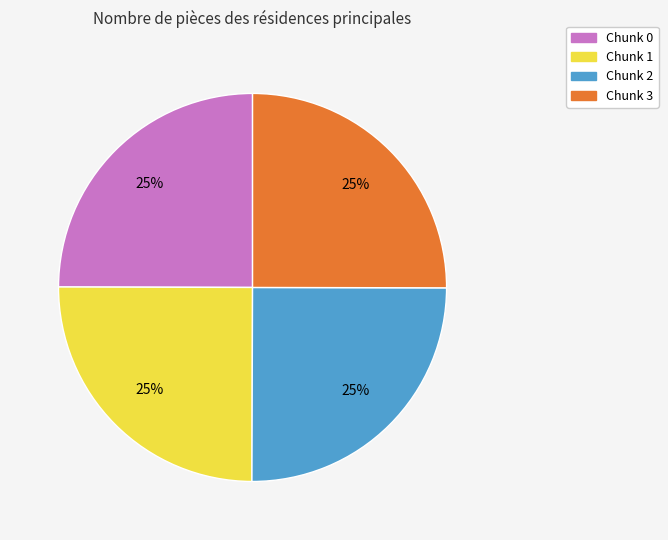

To the nearest percent, what is the average slice percentage?

25%